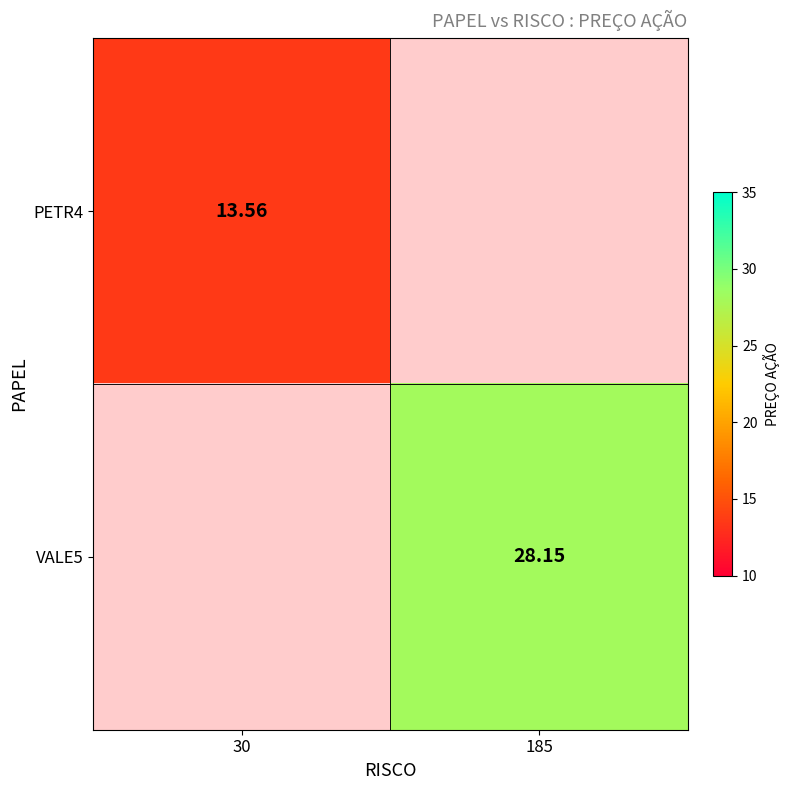

How many values in VALE5 are above zero?

1